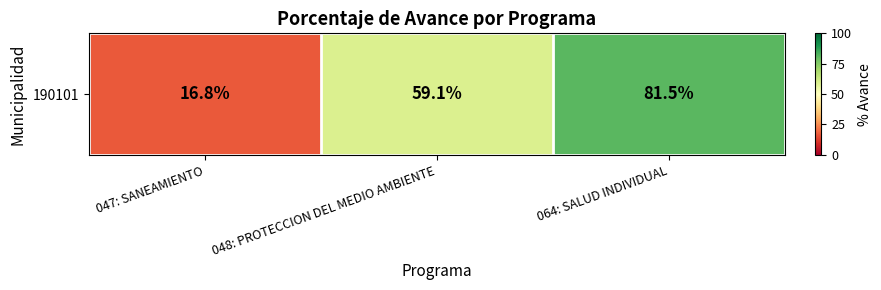

What is the sum of all values?

157.4